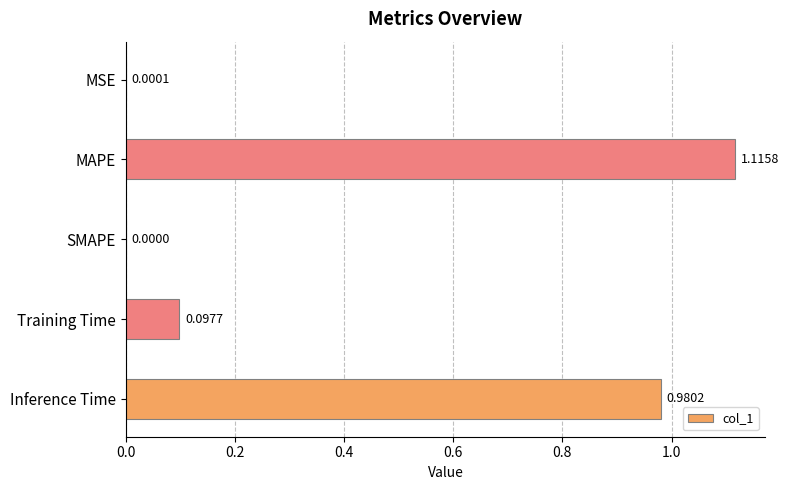

How many data points does each series have?

5